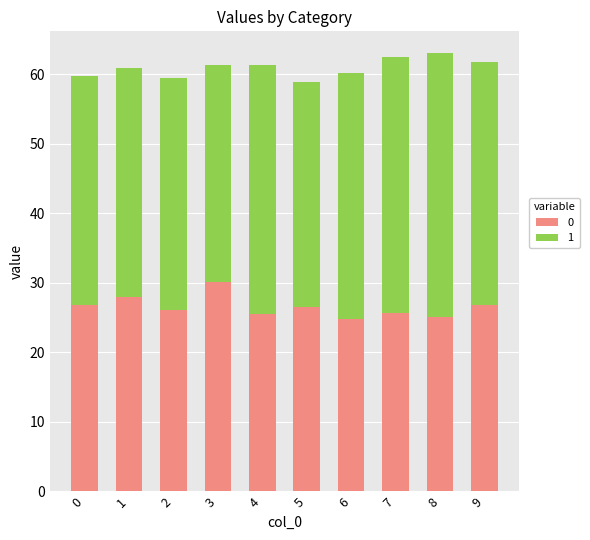

What is the total value across all series at 5?

58.9